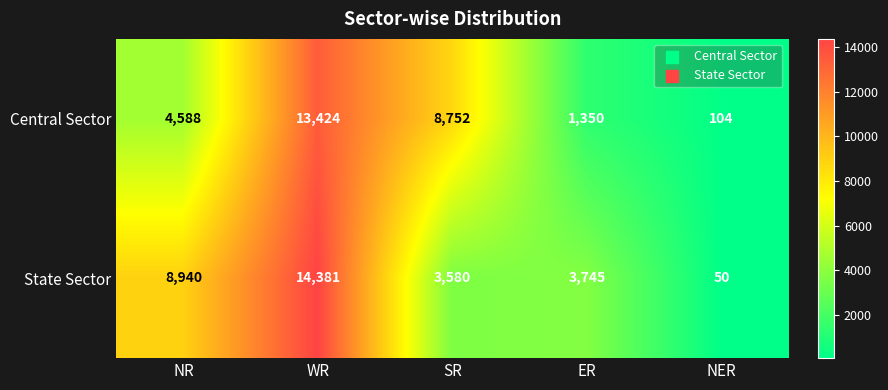

Rank the series by their maximum value, from lowest to highest.

Central Sector, State Sector